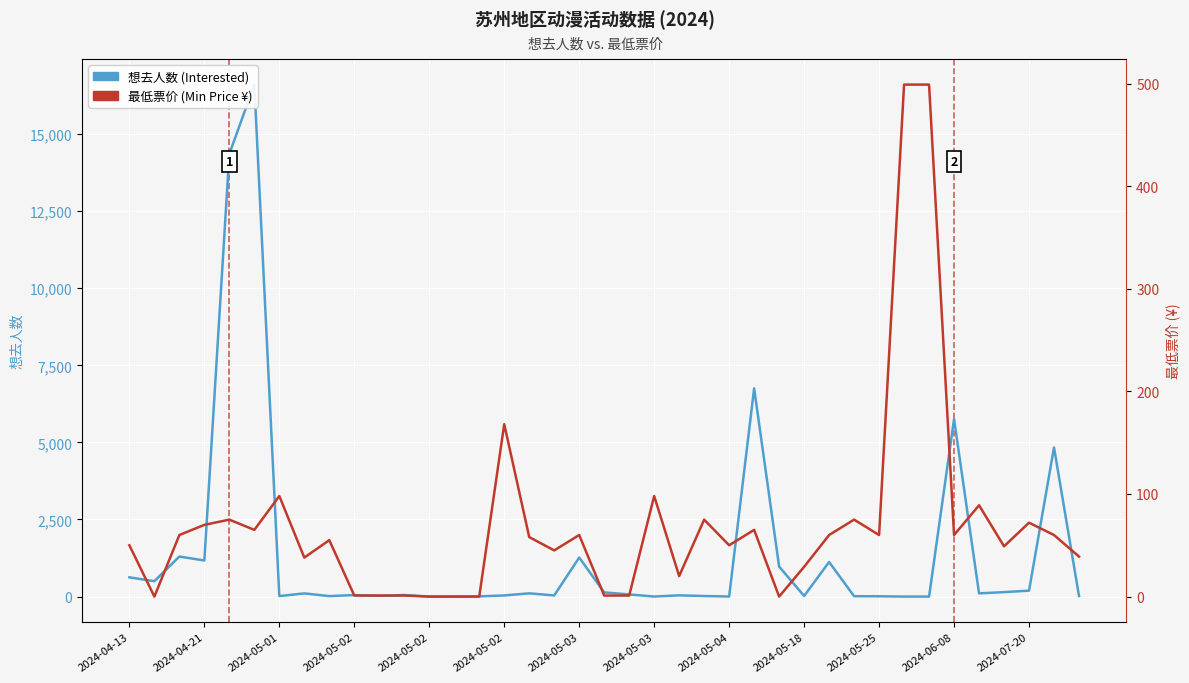

Is this an area chart (filled region under the line)?

No